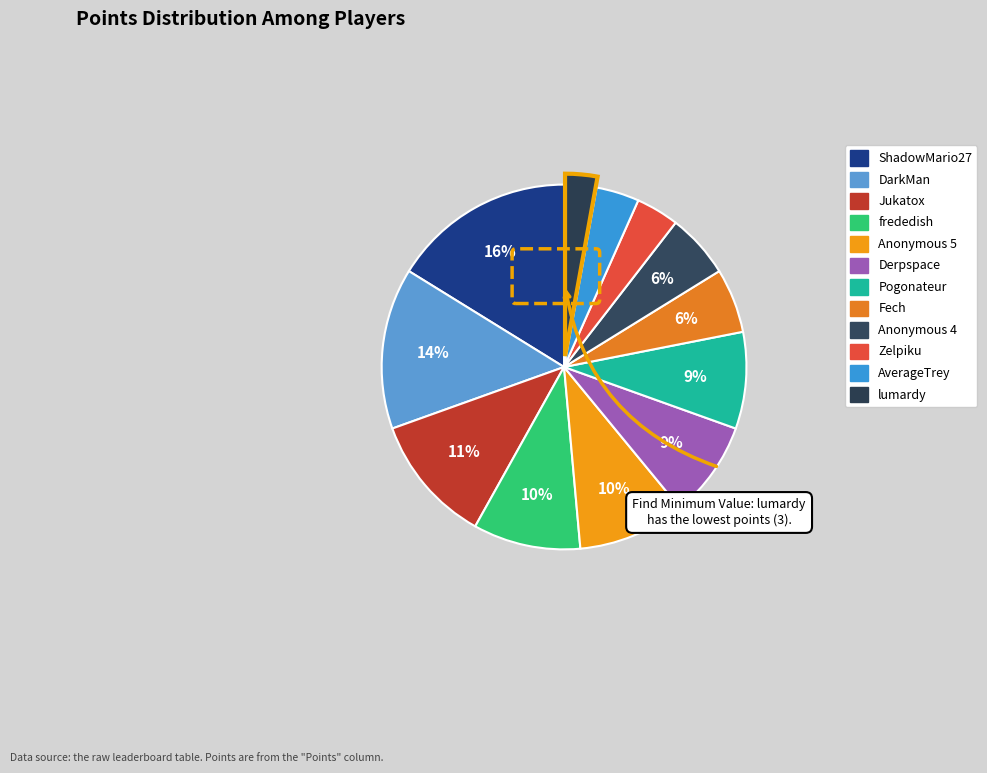

Between Anonymous 4 and ShadowMario27, which is larger?

ShadowMario27